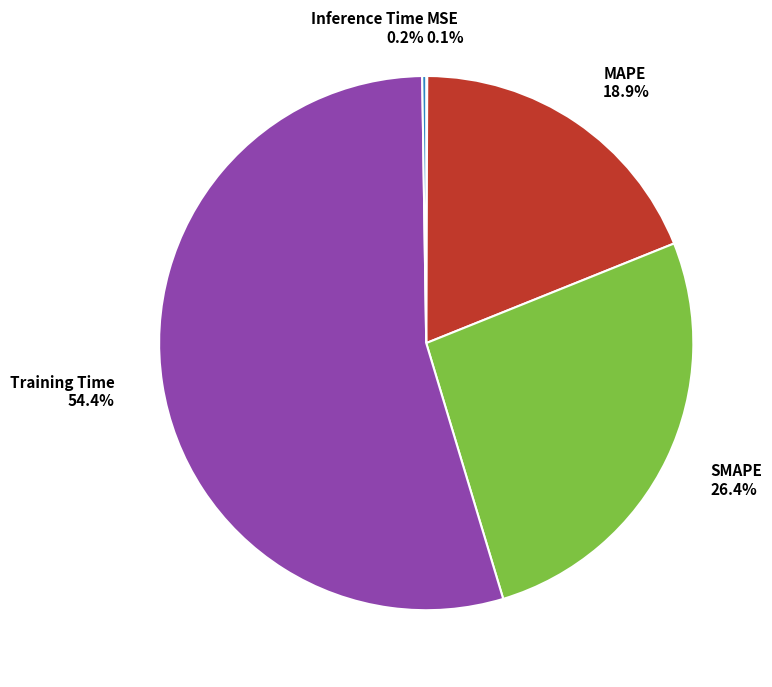

Approximately how many times larger is the value at MAPE compared to Training Time?

0.3